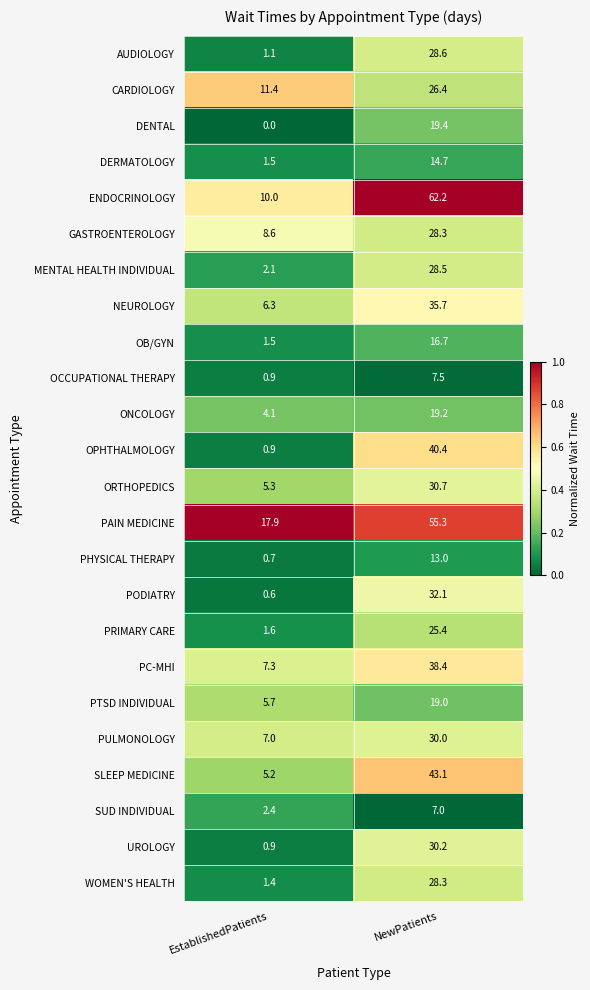

Which series has the widest spread of values?

ENDOCRINOLOGY